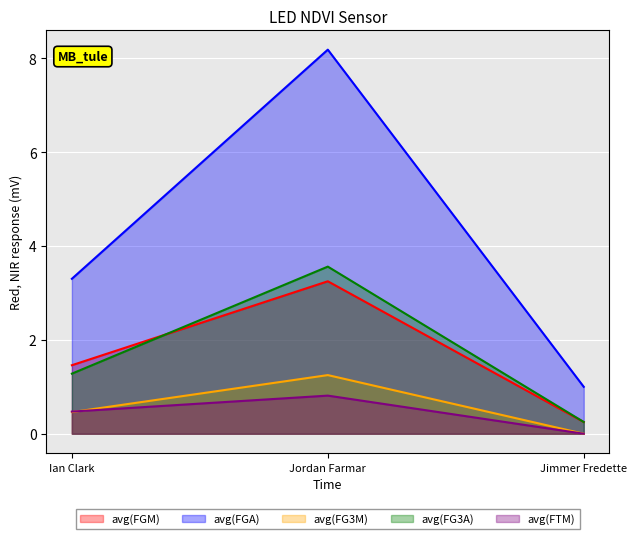

Reading right to left, extract all data points from this chart.

avg(FGM): 0.2	3.2	1.5
avg(FGA): 1.0	8.2	3.3
avg(FG3M): 0.0	1.2	0.5
avg(FG3A): 0.2	3.6	1.3
avg(FTM): 0.0	0.8	0.5